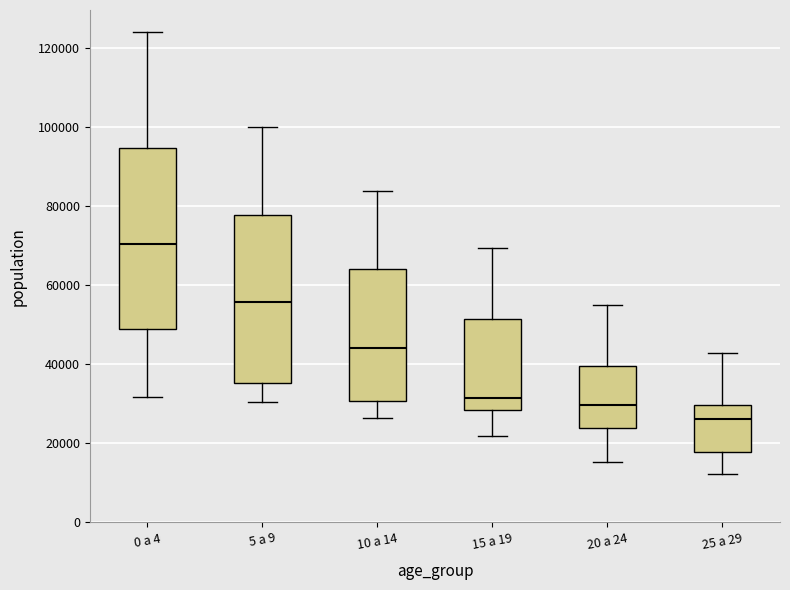

Comparing the boxes themselves (not the whiskers), which one is the tallest?

0 a 4